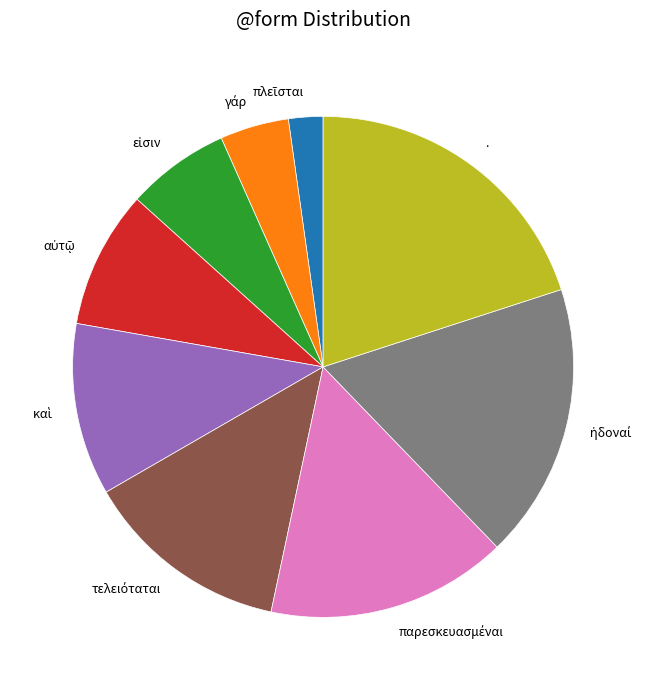

What is the largest slice in the pie chart?

.